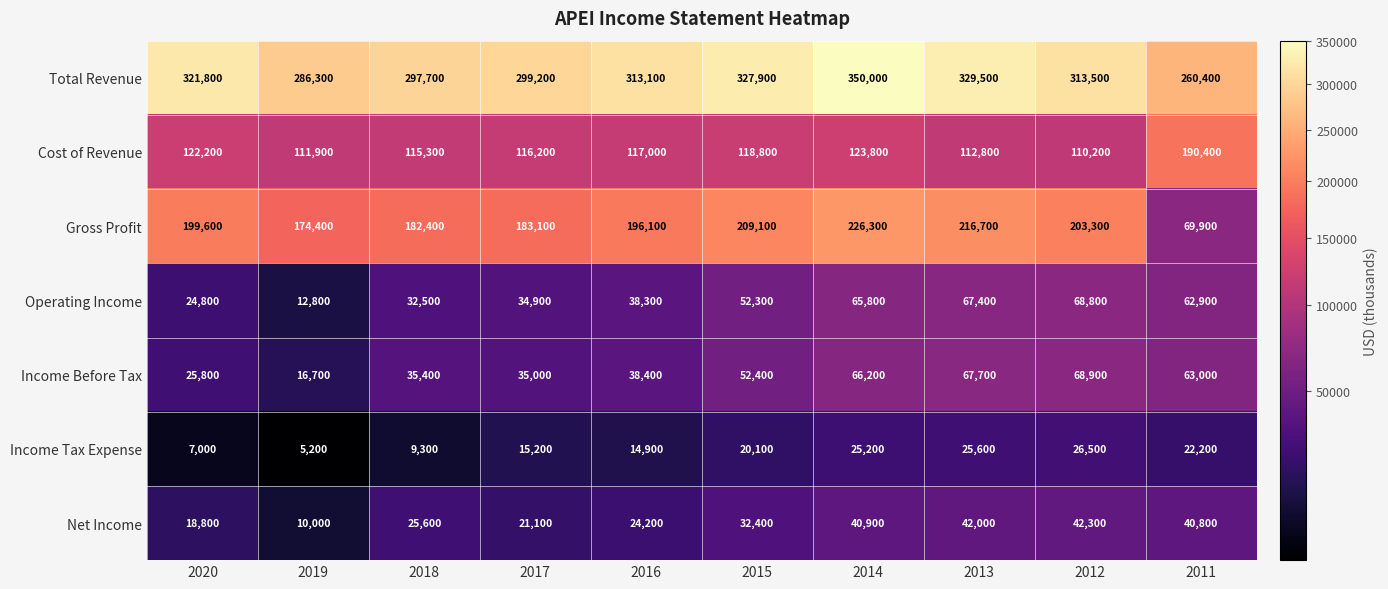

What is the difference between the highest and lowest values at 2015?

307800